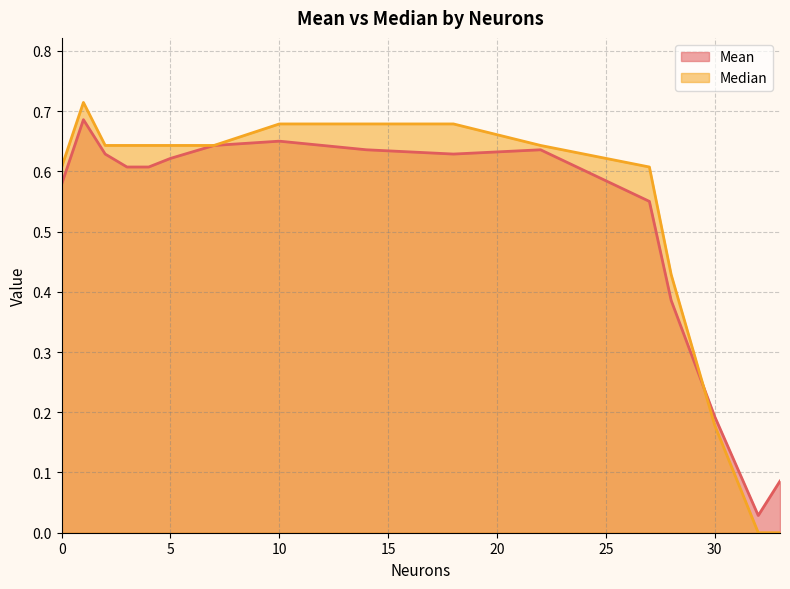

Reading left to right, transcribe all the data shown in this chart.

Mean: 0.6	0.7	0.6	0.6	0.6	0.6	0.6	0.7	0.6	0.6	0.6	0.6	0.4	0.2	0.0	0.1
Median: 0.6	0.7	0.6	0.6	0.6	0.6	0.6	0.7	0.7	0.7	0.6	0.6	0.4	0.2	0.0	0.0